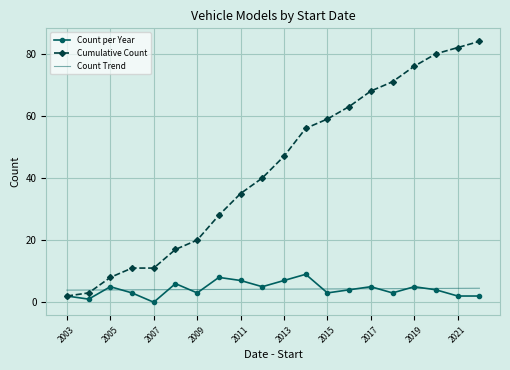

What is the sum of all Cumulative values?

861